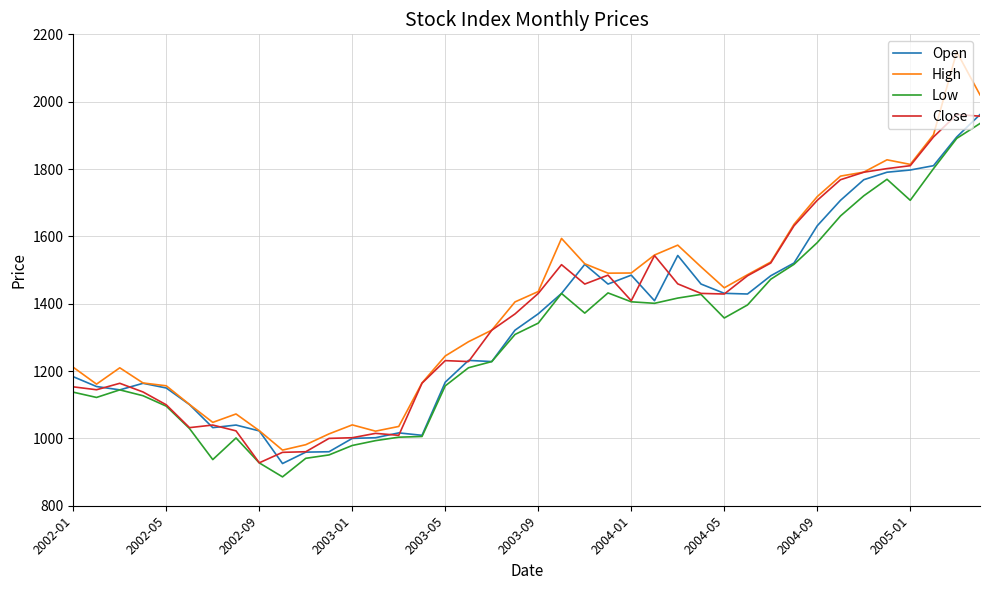

True or false: Close has more than 2 points higher than both neighbors.

True